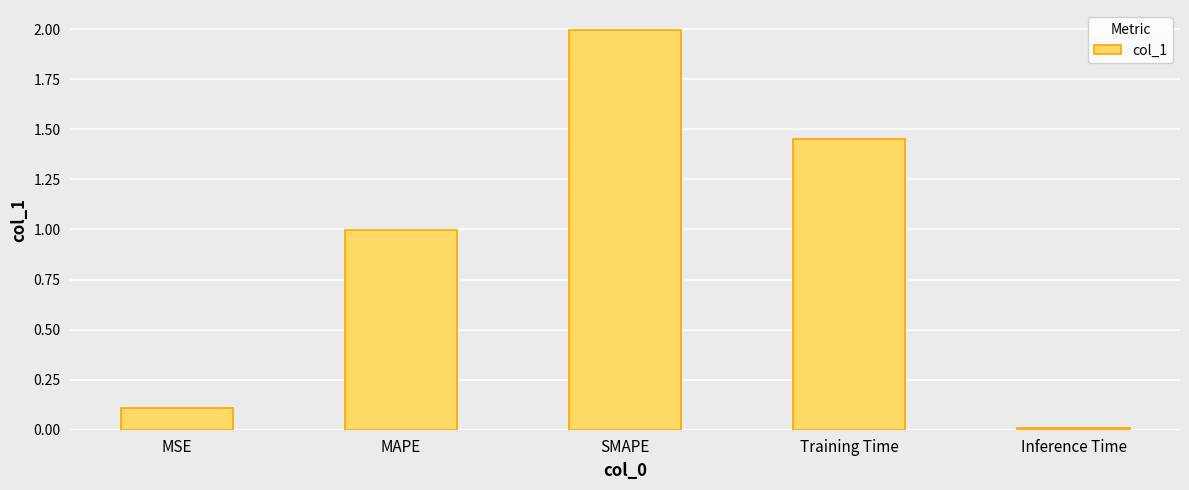

The chart shows a value of 0.0 at Inference Time. True or false?

True